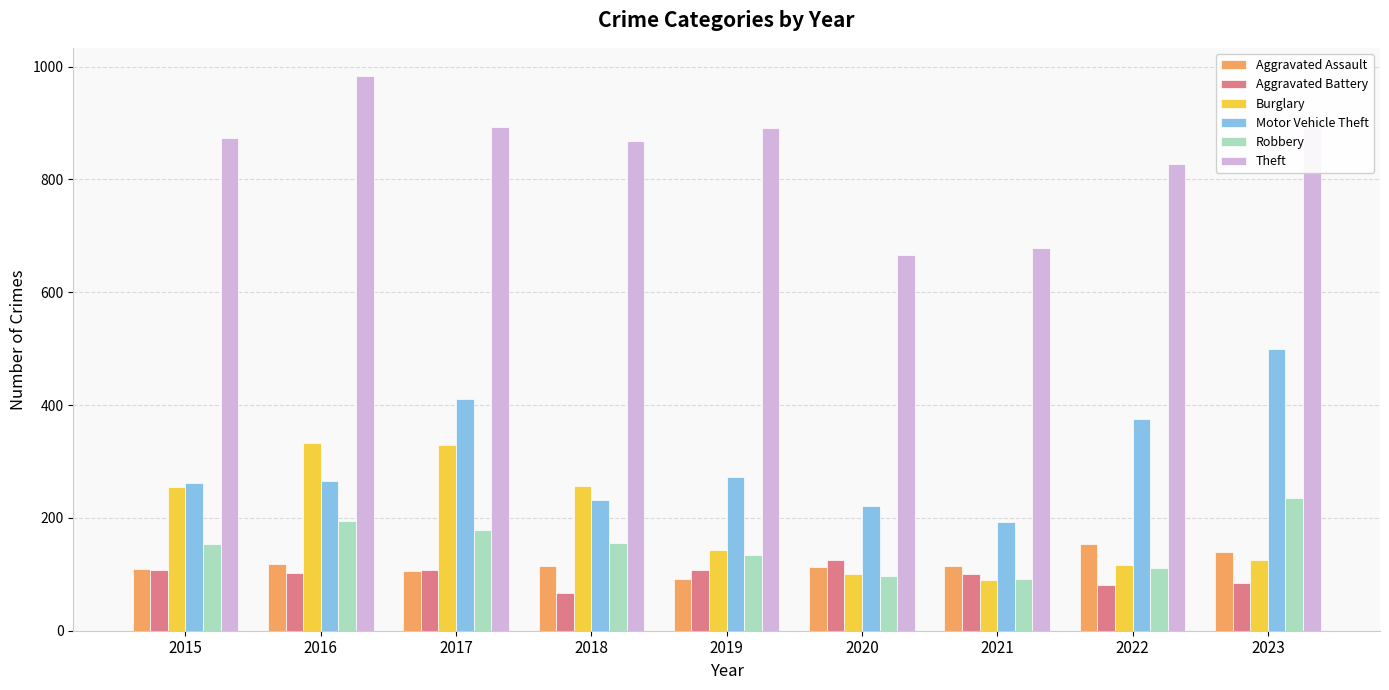

What value does the Burglary series have at 2020, to the nearest 10?

100